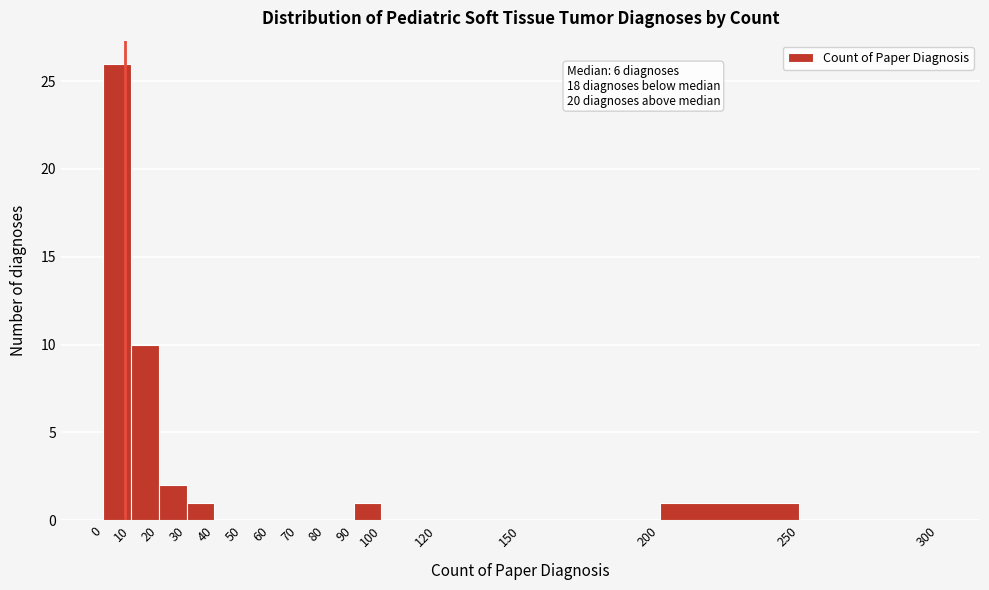

Which range on the x-axis has the tallest bar?

0 to 10